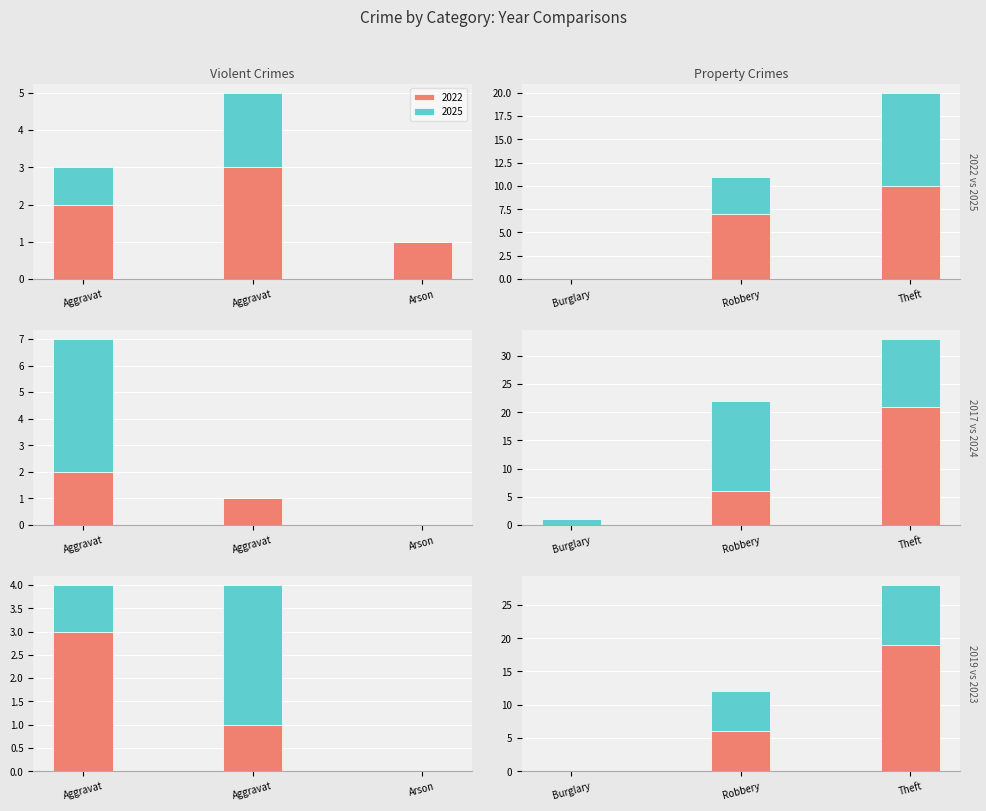

List the series in order of their peak value, highest first.

2017, 2019, 2024, 2022, 2025, 2023